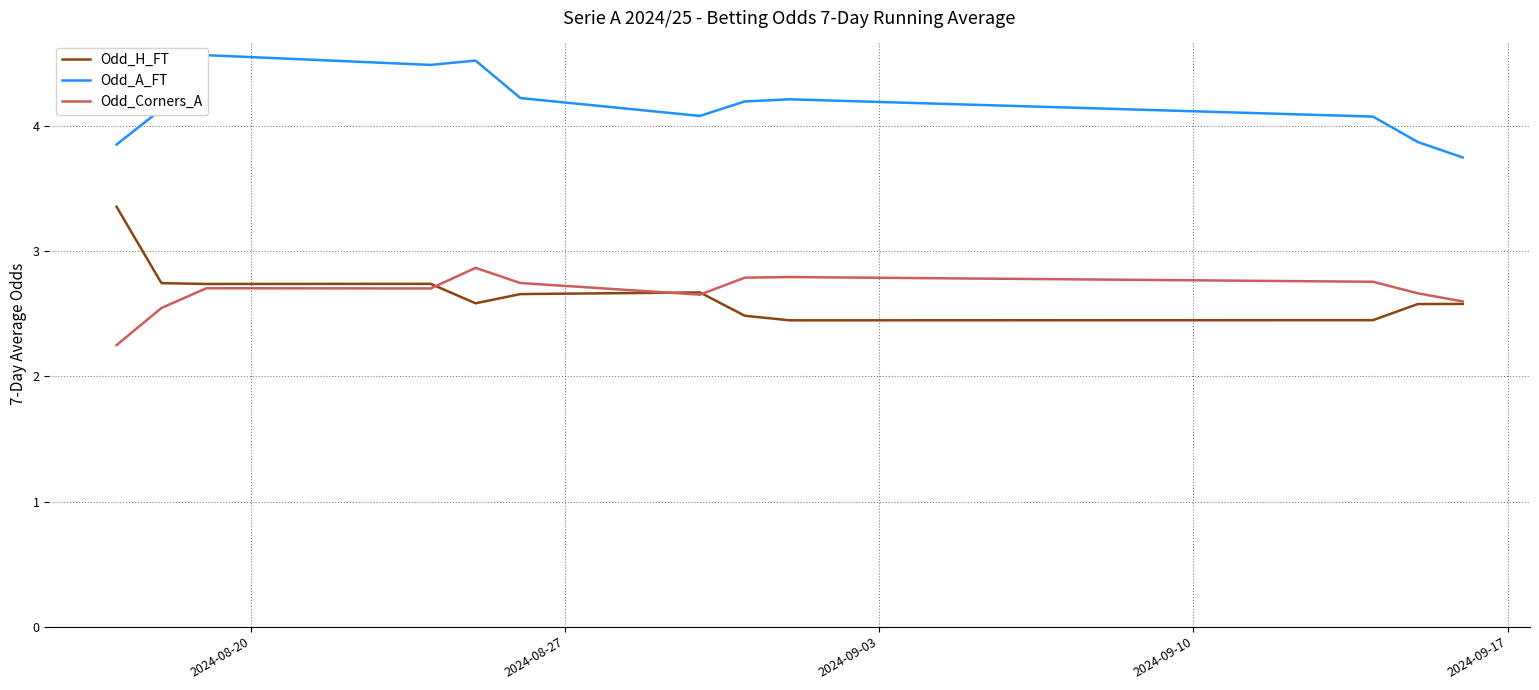

How many interior local valleys does the Odd_A_FT series have?

2